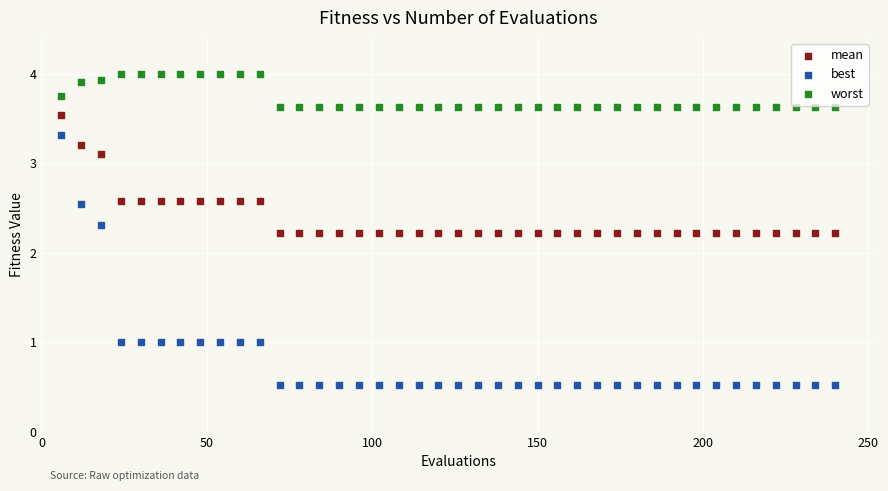

What is the X range (max minus min) for the scatter plot?

234.0